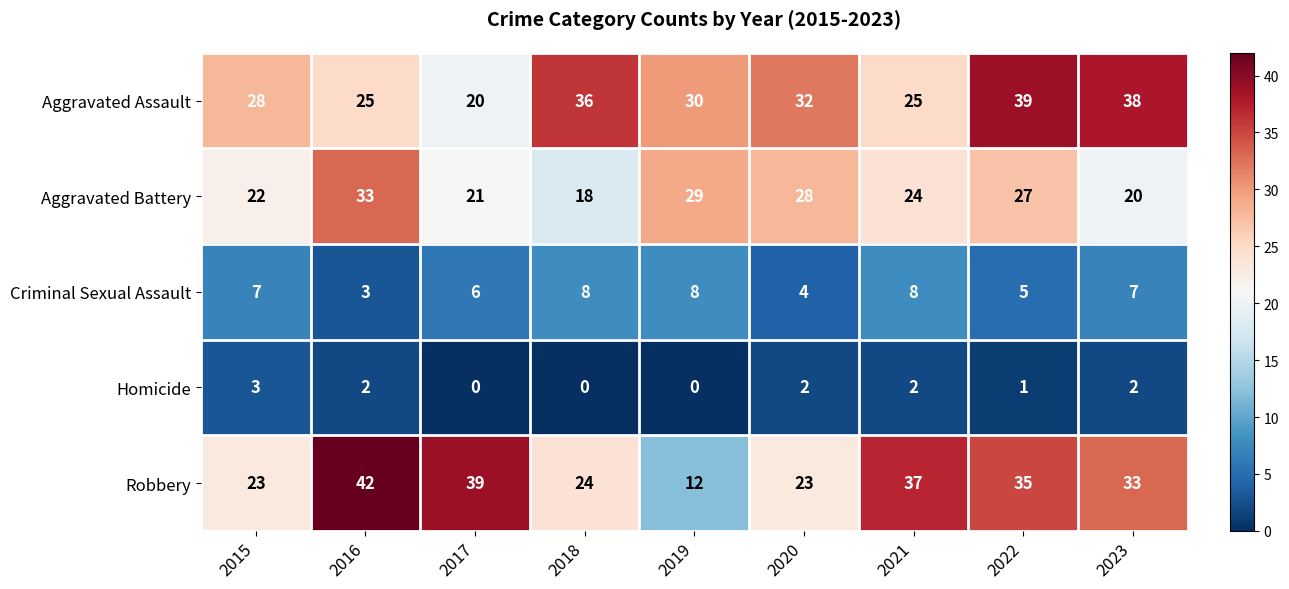

Rank the series by their maximum value, from lowest to highest.

Homicide, Criminal Sexual Assault, Aggravated Battery, Aggravated Assault, Robbery